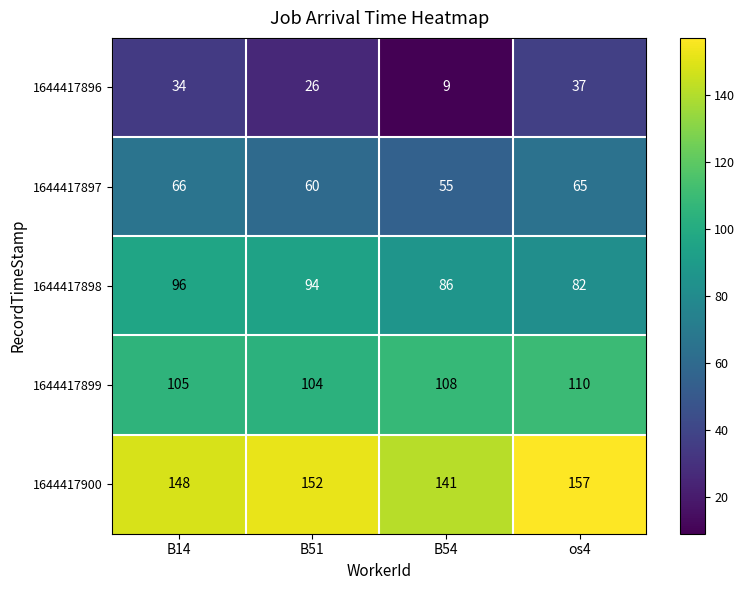

What is the smallest value displayed?

9